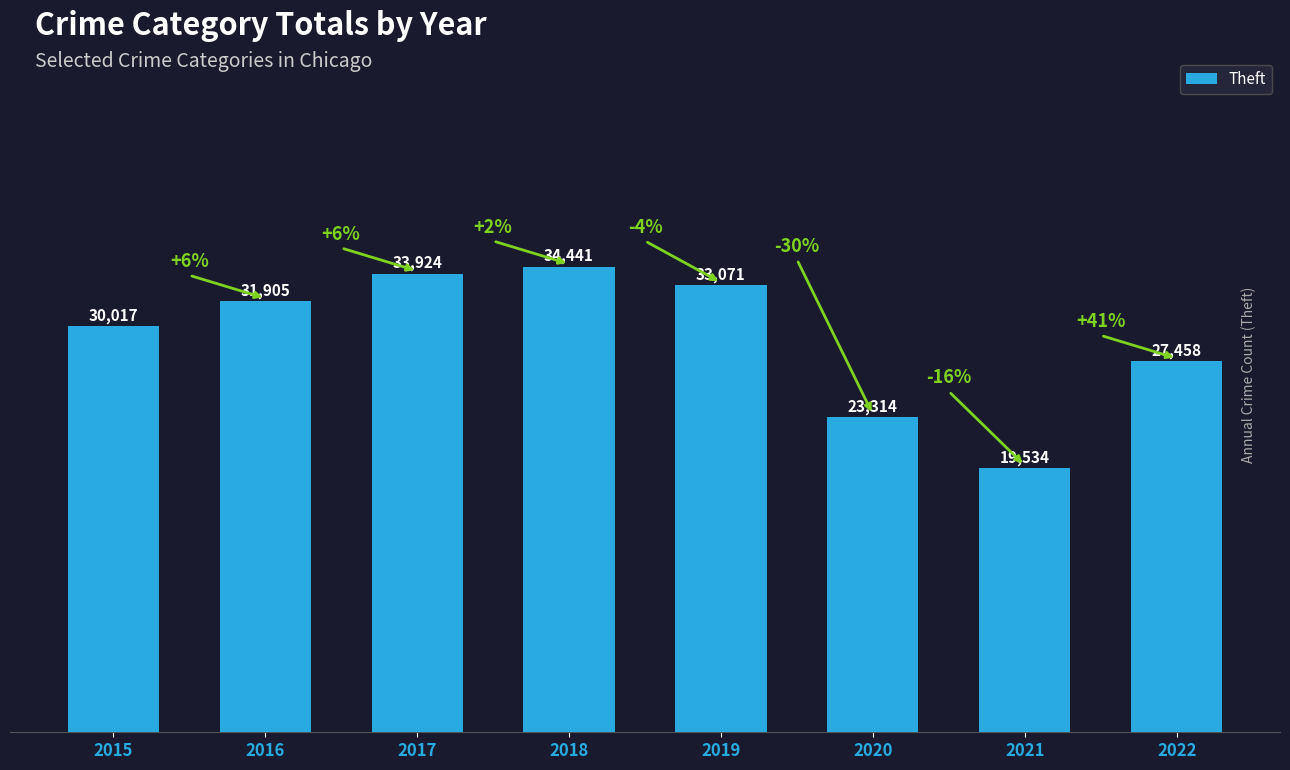

What is the value of the 2nd bar from the left?

31905